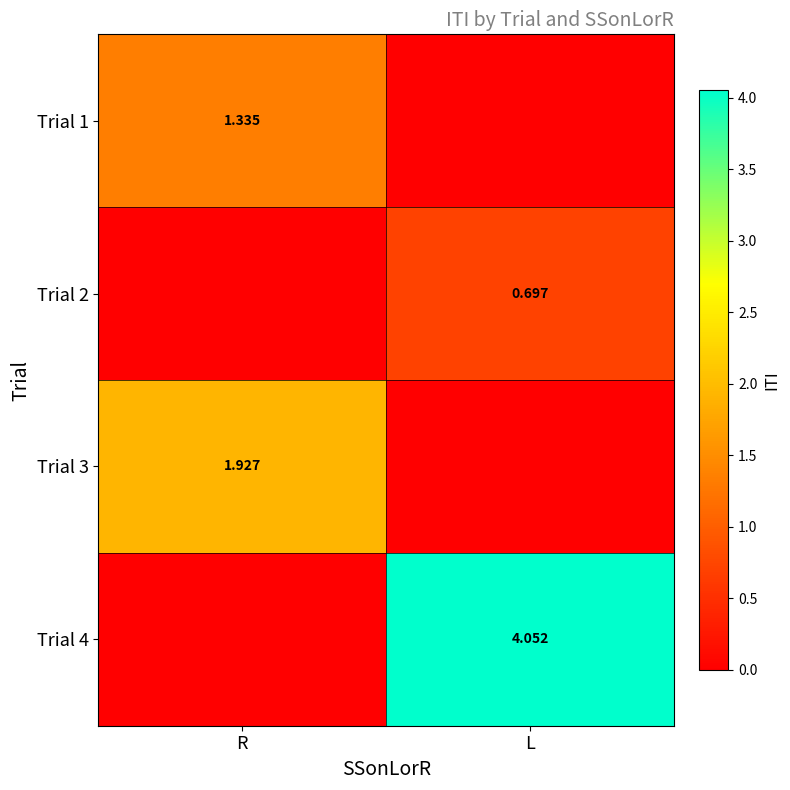

True or false: Trial 3 has a value of -1.1 at L.

False